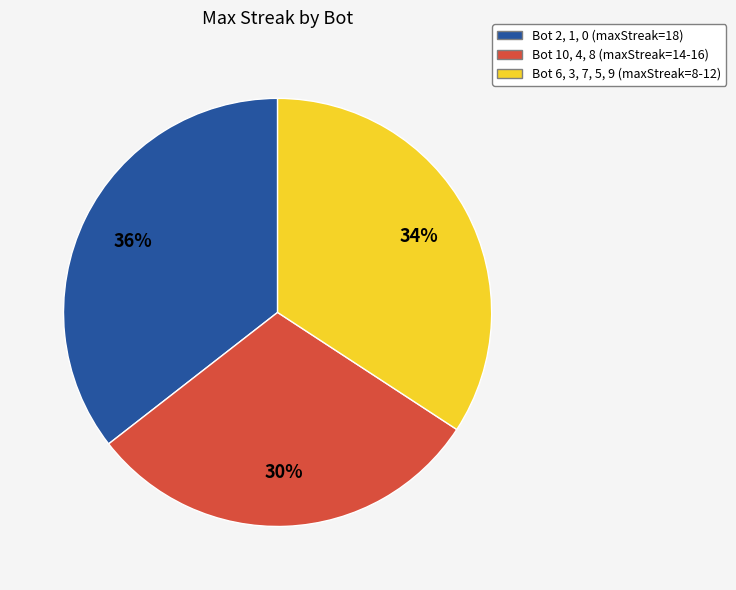

Does any single category account for the majority?

No